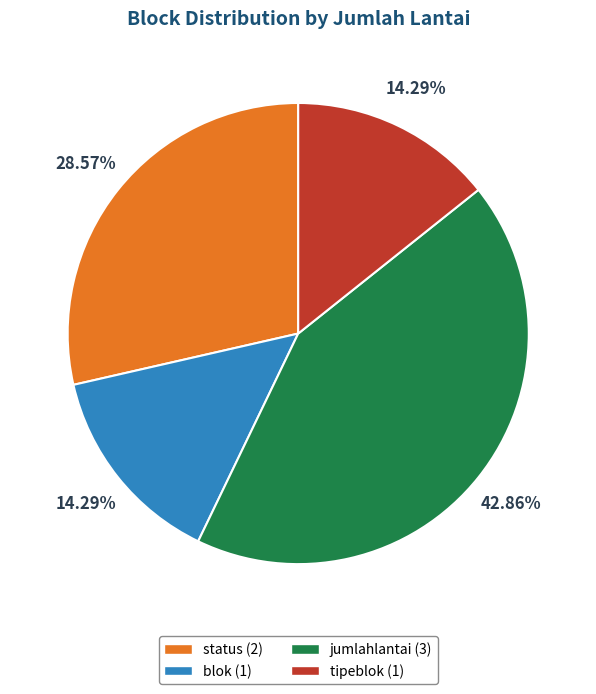

Is the sum of status and jumlahlantai greater than half?

Yes